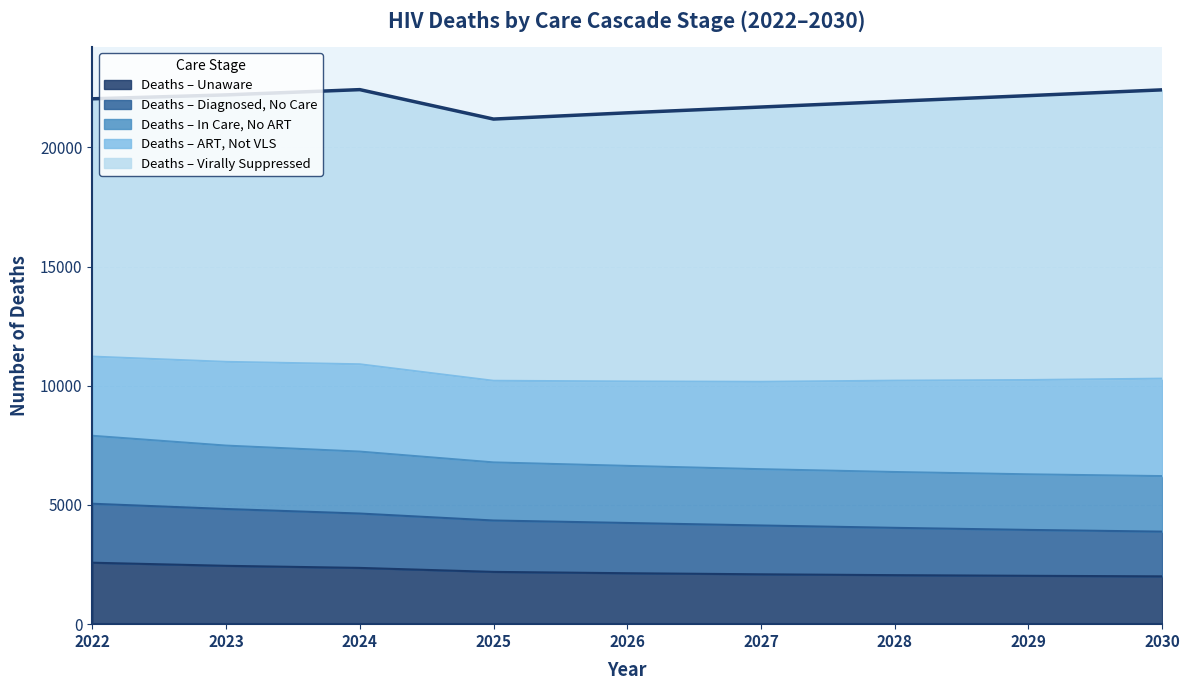

True or false: deathsDiagNoCare and deathsCareNoART cross at least once.

False